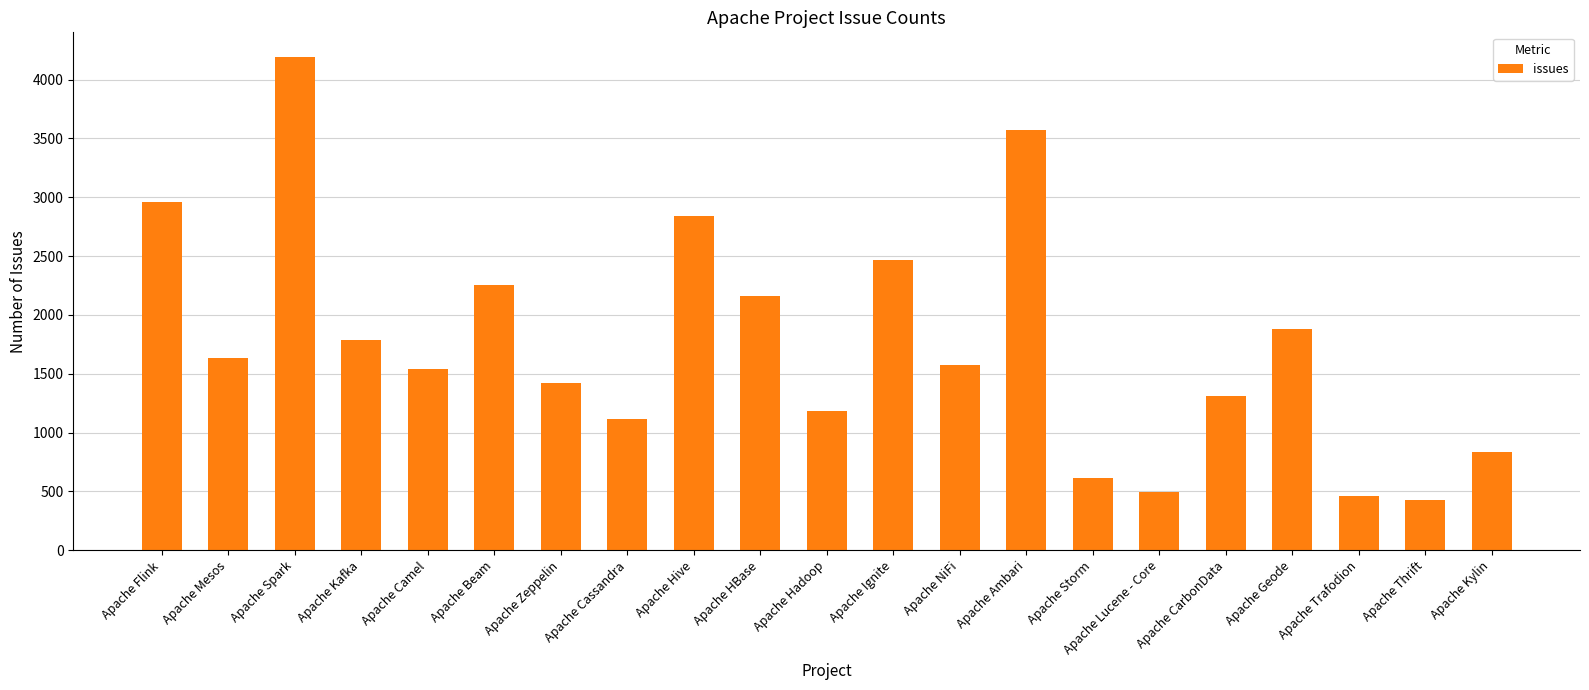

What is the sum of all values?

36724